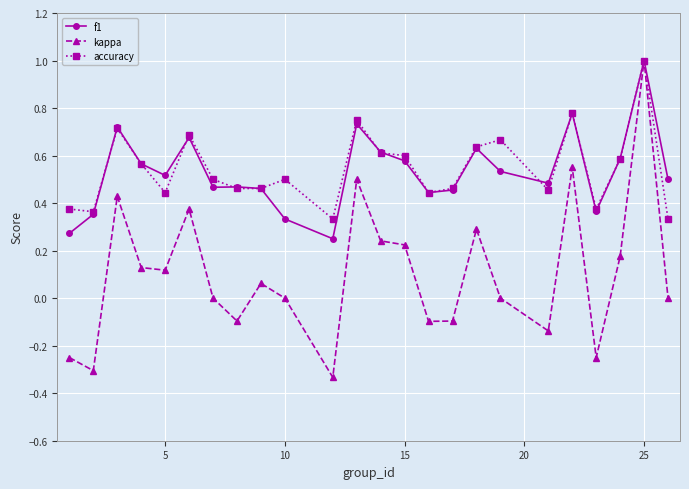

What is the highest value of the f1 series?

1.0